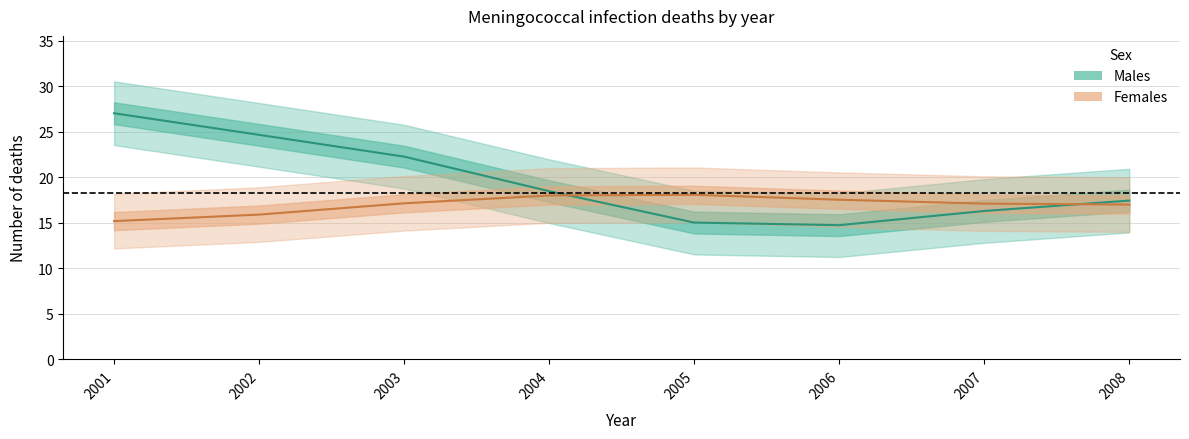

How many values in the Females series are below 17?

2